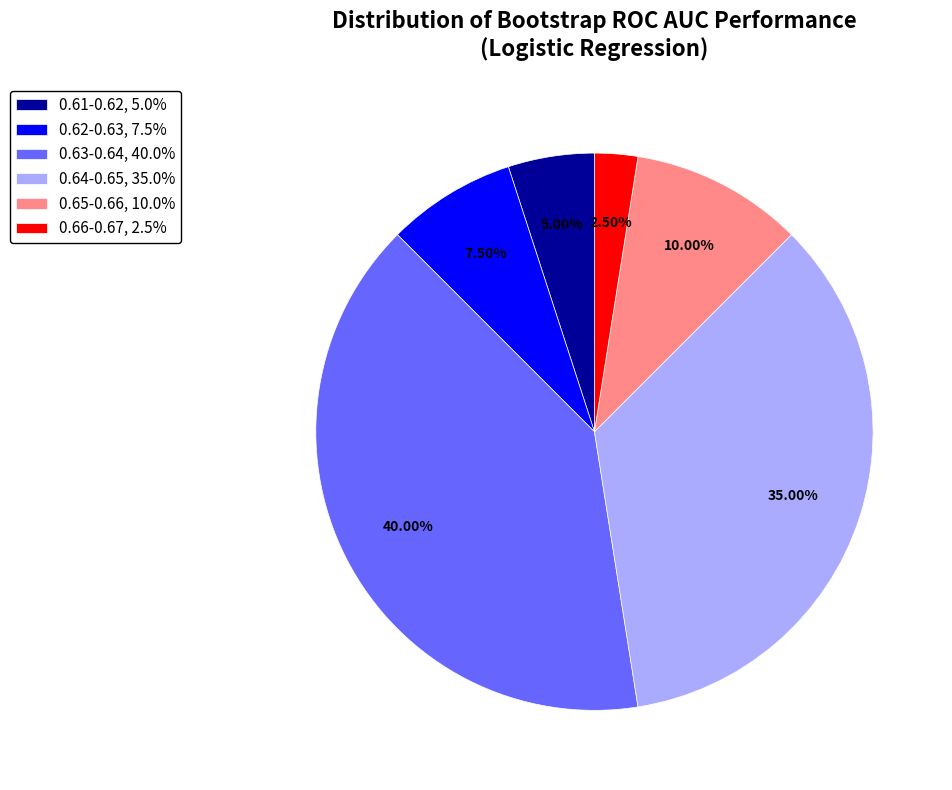

How many slices are in this pie chart?

6